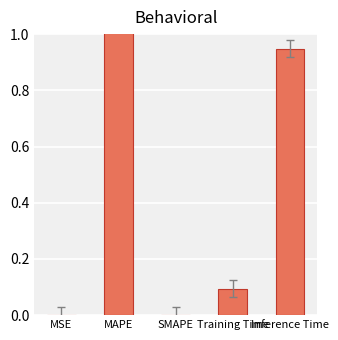

Does the chart contain any negative values?

No